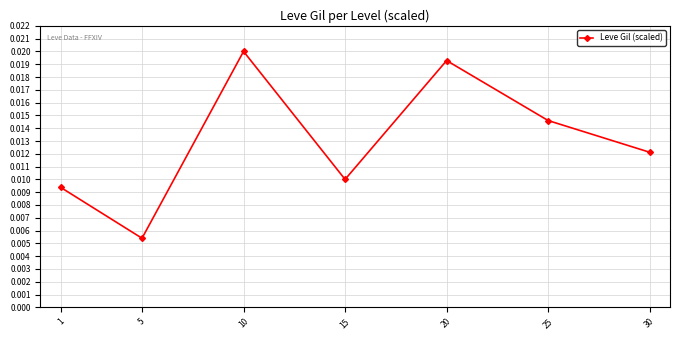

How many lines are shown in the chart?

1